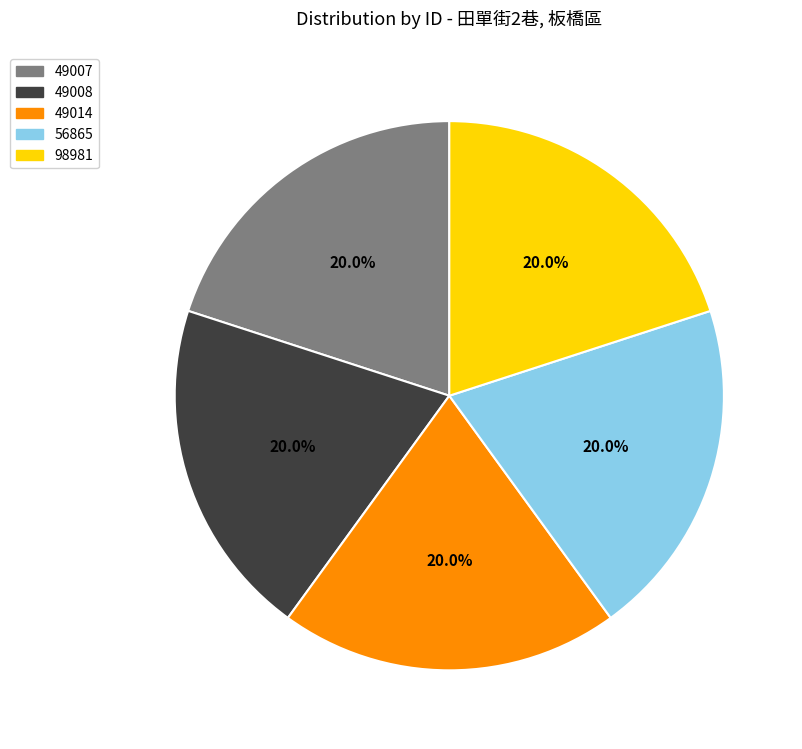

Does 98981 account for over 50% of the chart?

No